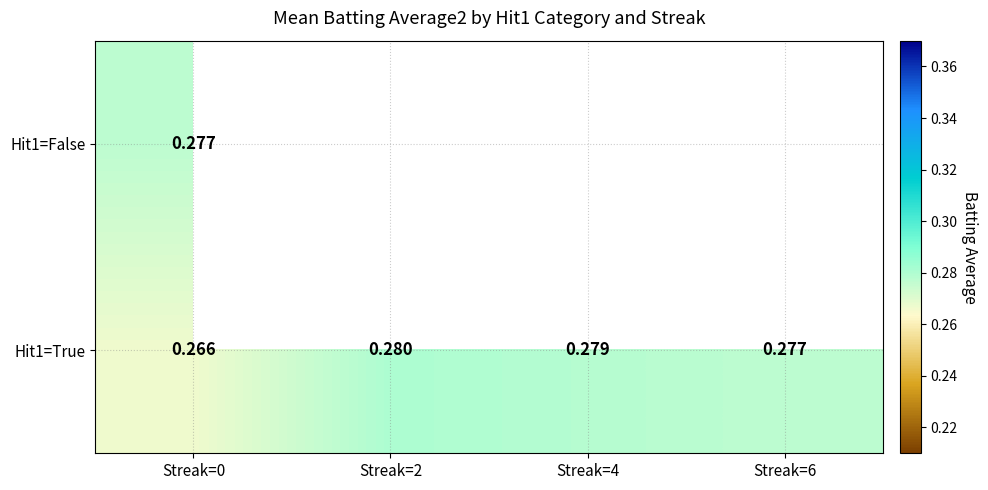

What is the sum of the Hit1=True values at Streak=2 and Streak=0?

0.5